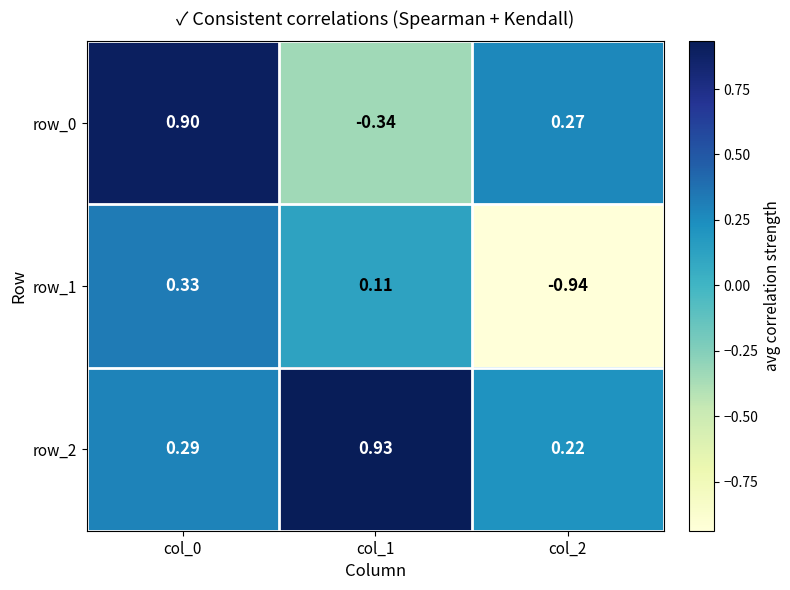

Is the value of row_1 at col_2 greater than the value of row_2 at col_0?

No